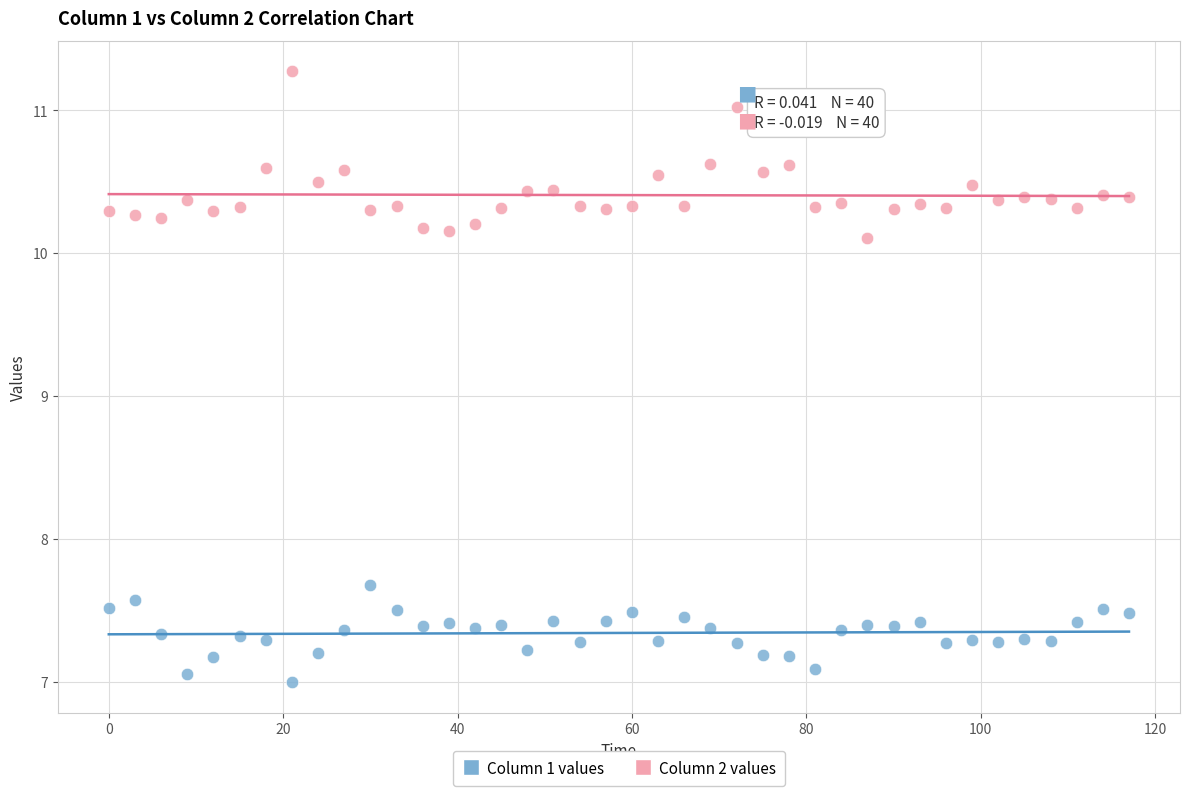

Which series has the largest Y range (max minus min)?

Column 2 values